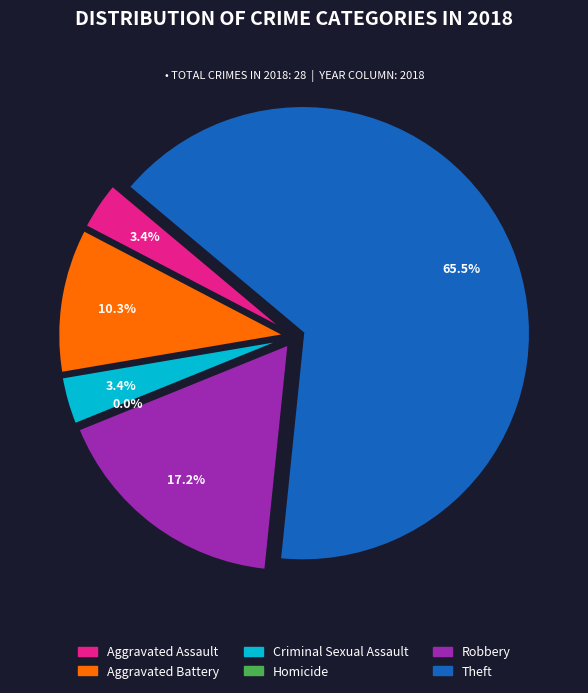

Does Robbery represent more than half of the total?

No